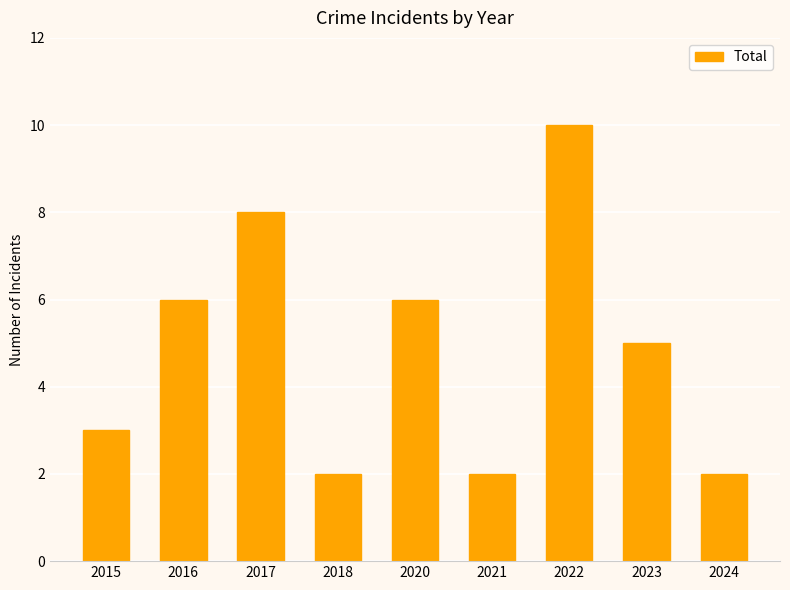

How many values are below 5?

4